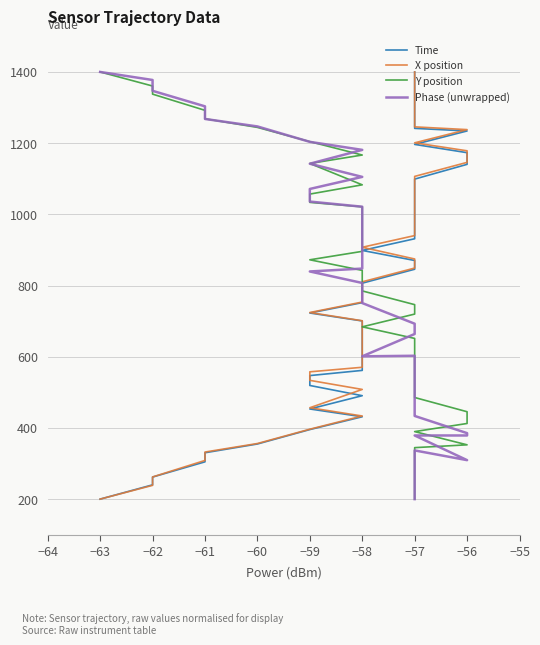

What is the total value across all series at −57?

3133.9